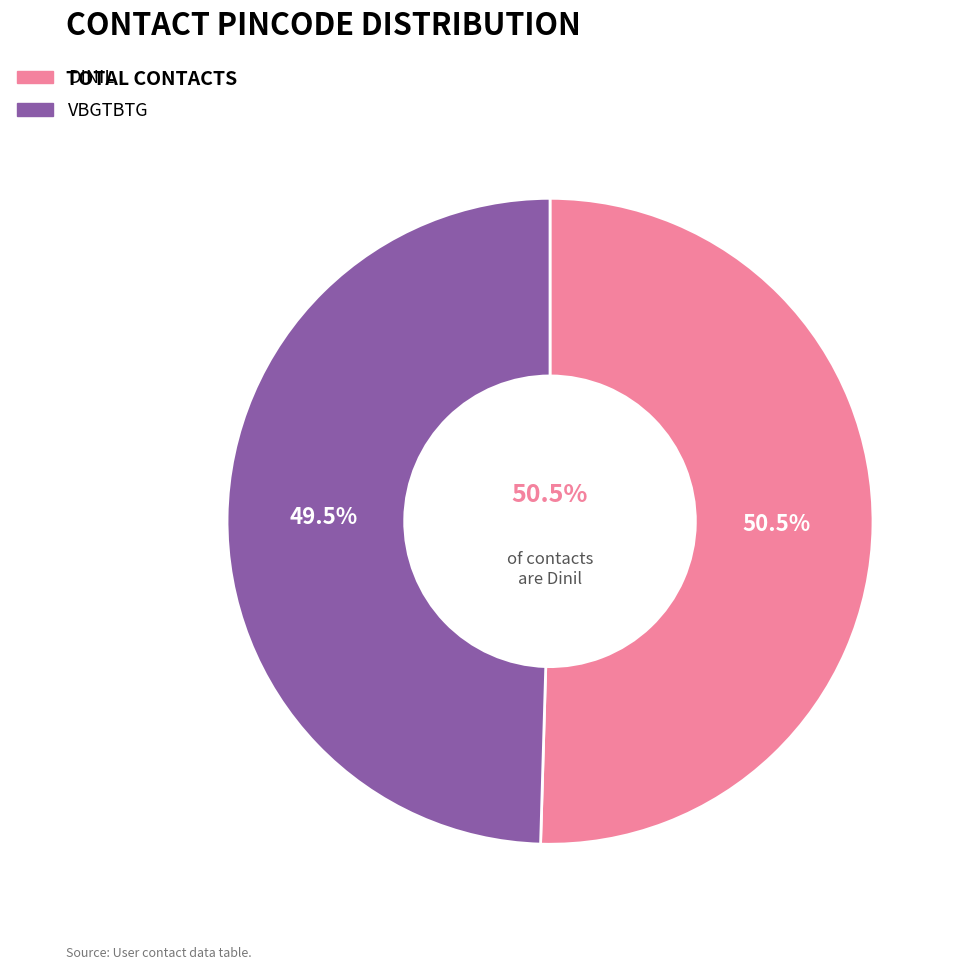

To the nearest percent, what is the combined percentage of Dinil and vbgtbtg?

100%